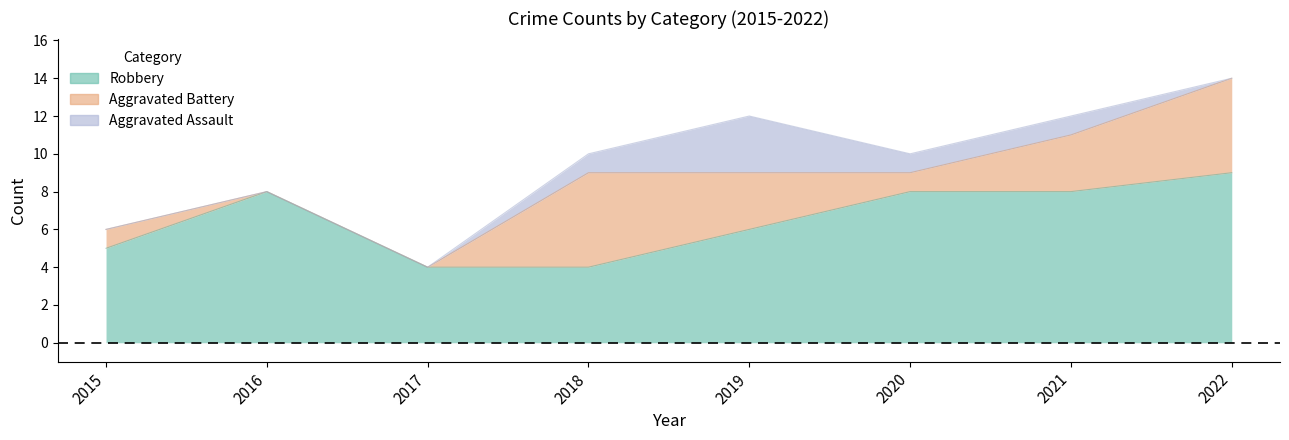

How many interior local peaks does the Aggravated Assault series have?

1